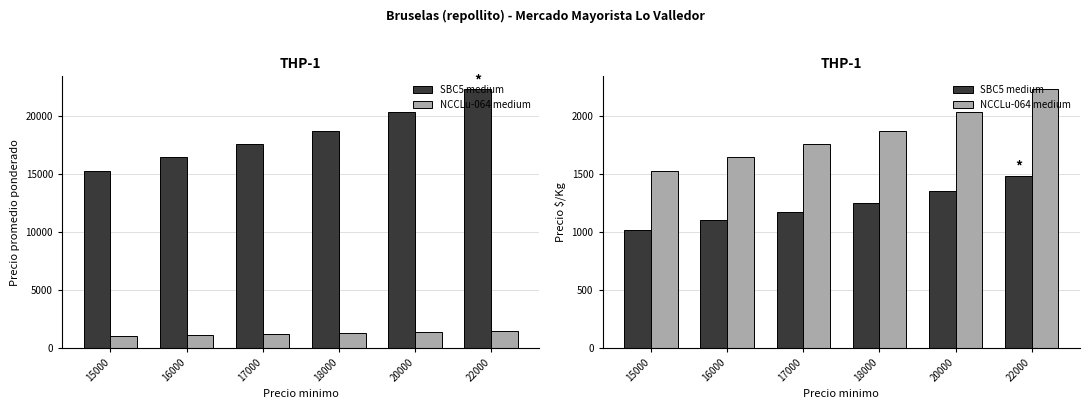

Is it true that SBC5 medium equals 1358.0 at 20000?

True